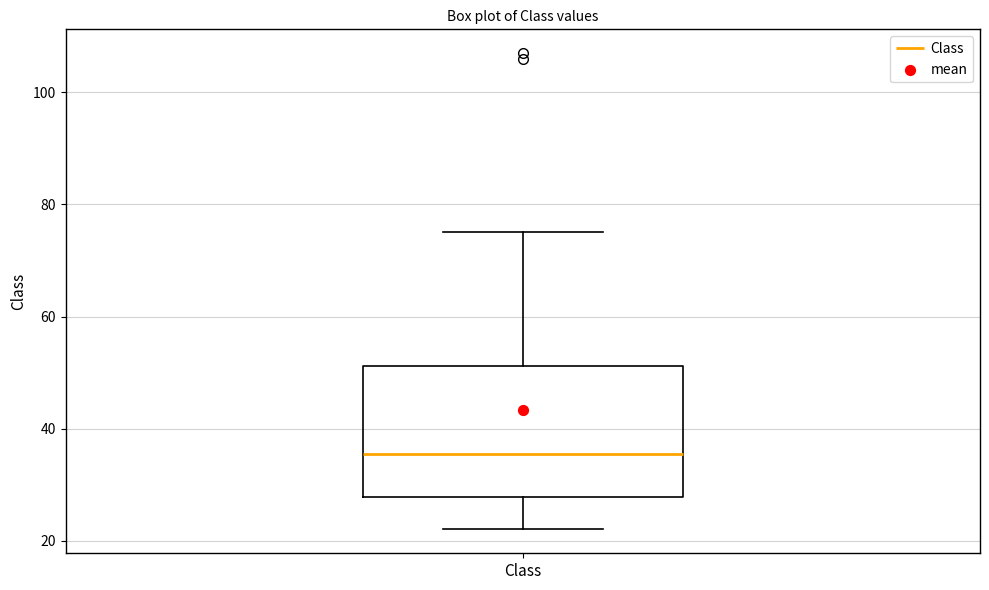

Transcribe this box plot: give where the median line is, the range the box spans, and where the two whiskers end, as read against the y-axis. The values are not printed on the chart, so give them approximately, as read against the axis.

median 36, box 28 to 52, whiskers 22 to 76